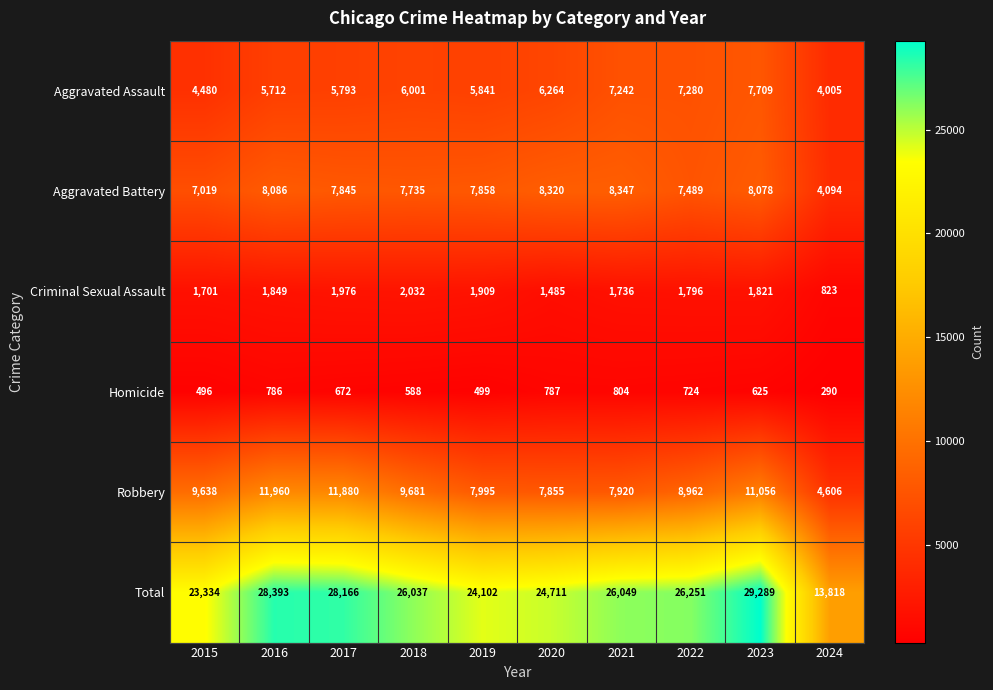

True or false: Robbery has a value of 2775 at 2024.

False